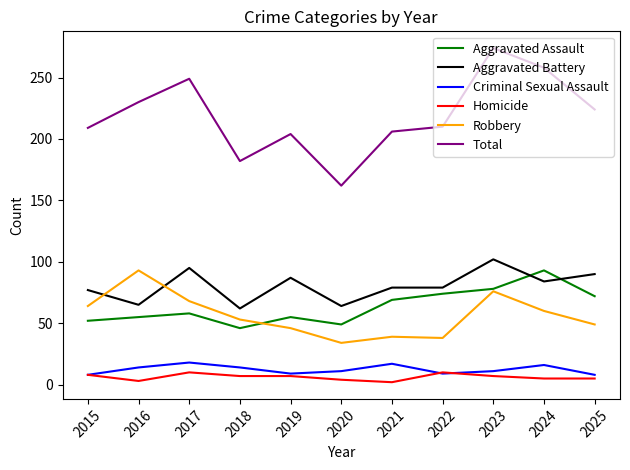

True or false: Criminal Sexual Assault and Total cross at least once.

False